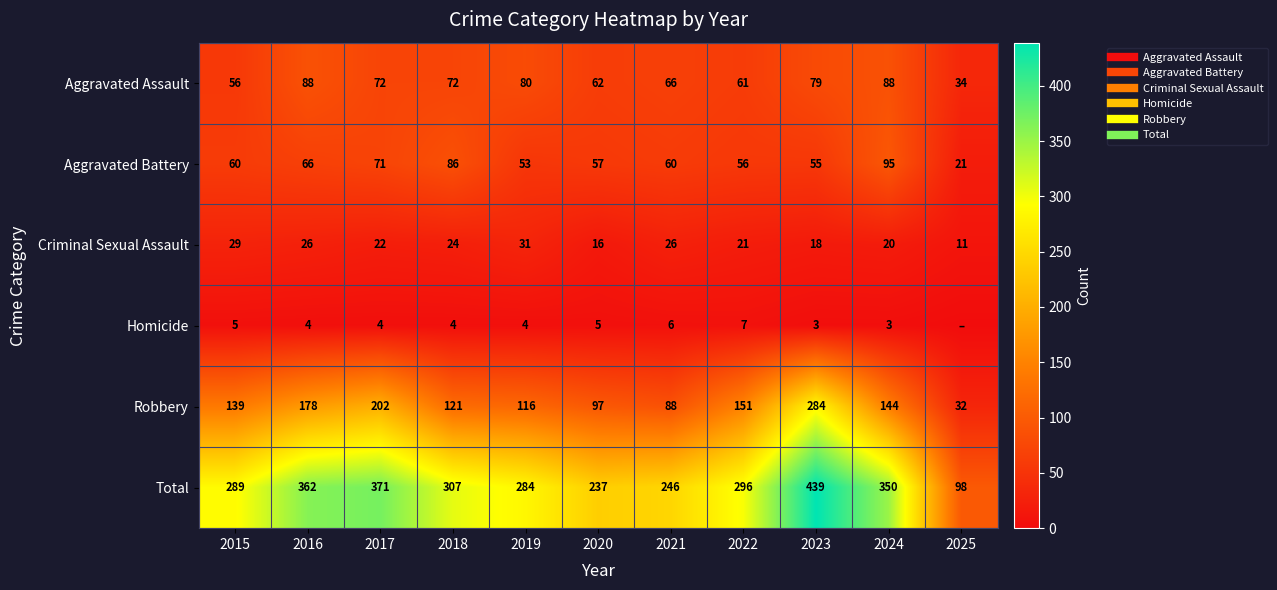

Where does the Robbery series first go above 139?

2016